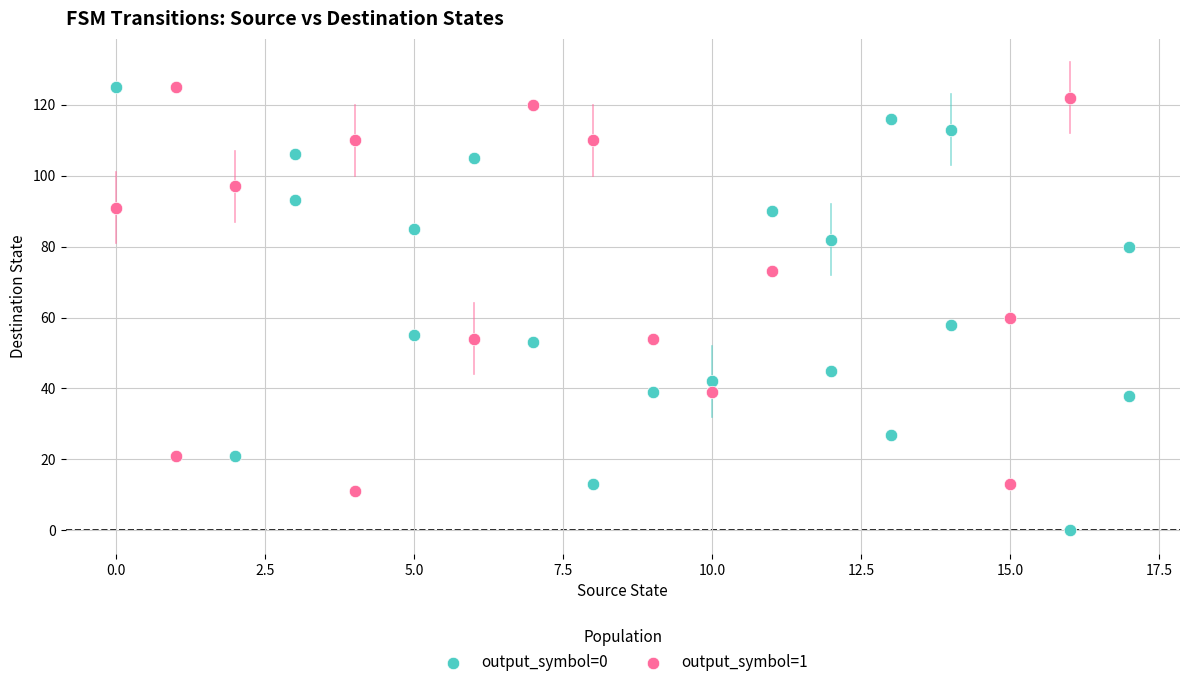

Which series contains the lowest Y value?

output_symbol=0